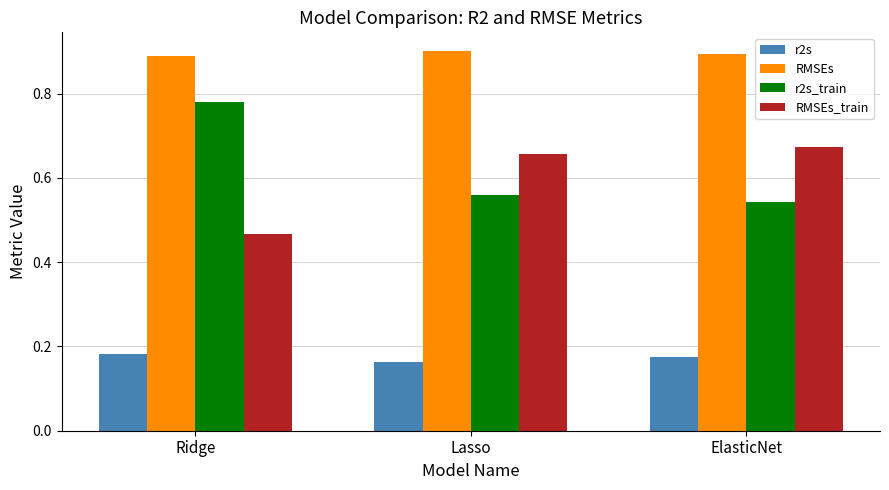

How many bars are there in each group?

4